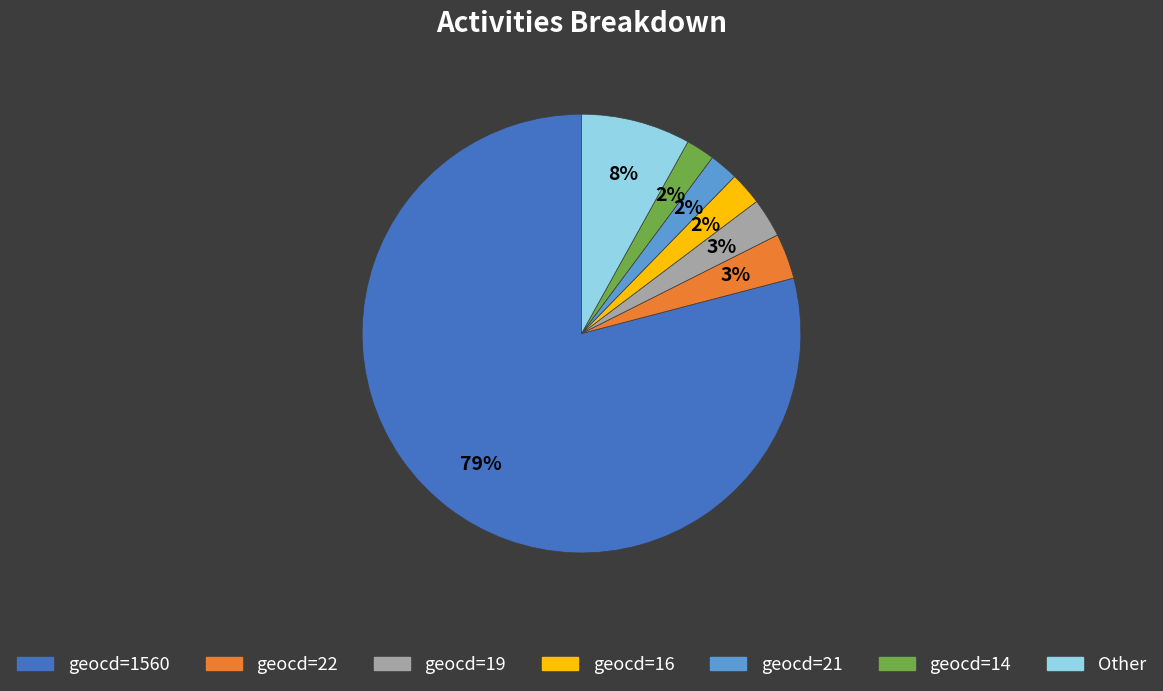

What percentage is the geocd=16 slice, to the nearest percent?

2%